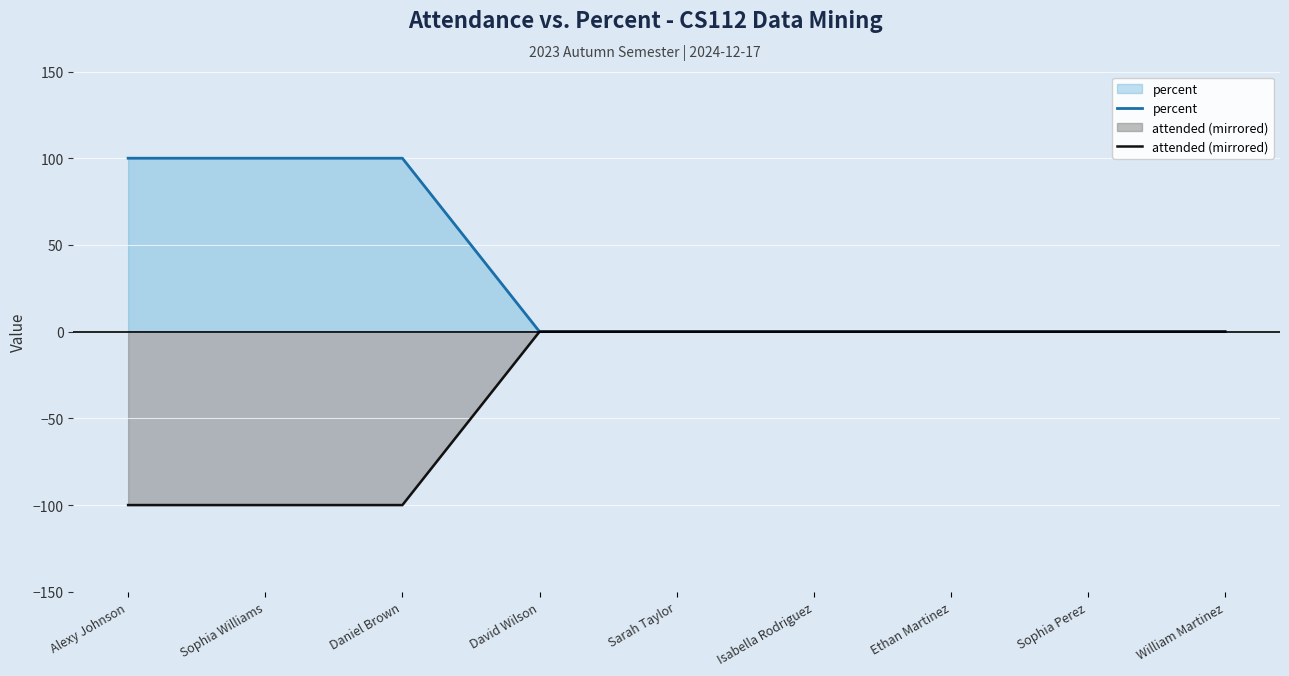

Between Alexy Johnson and Sarah Taylor, which is larger?

Alexy Johnson